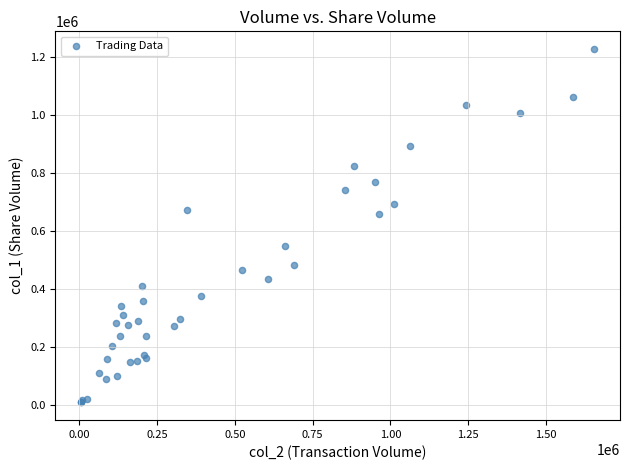

What Y value in the scatter plot is closest to 619000?

658000